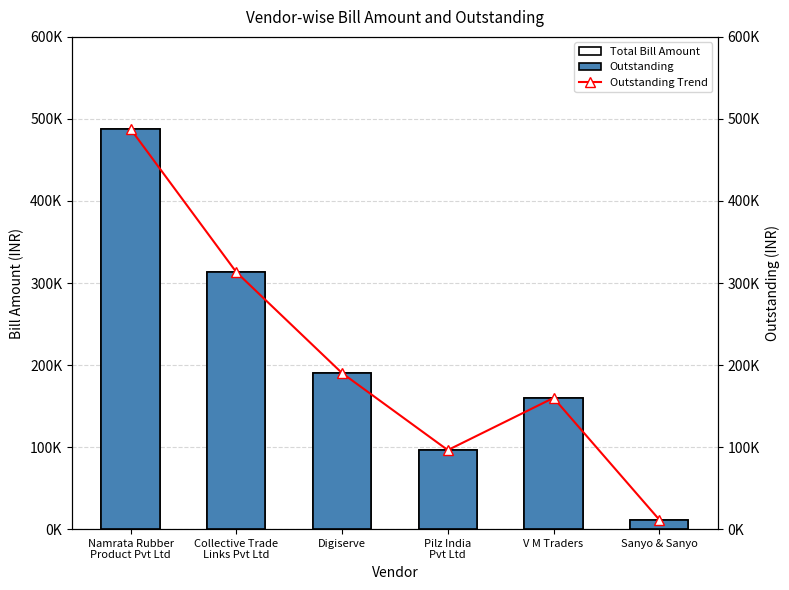

Which series has the widest spread of values?

Total Bill Amount